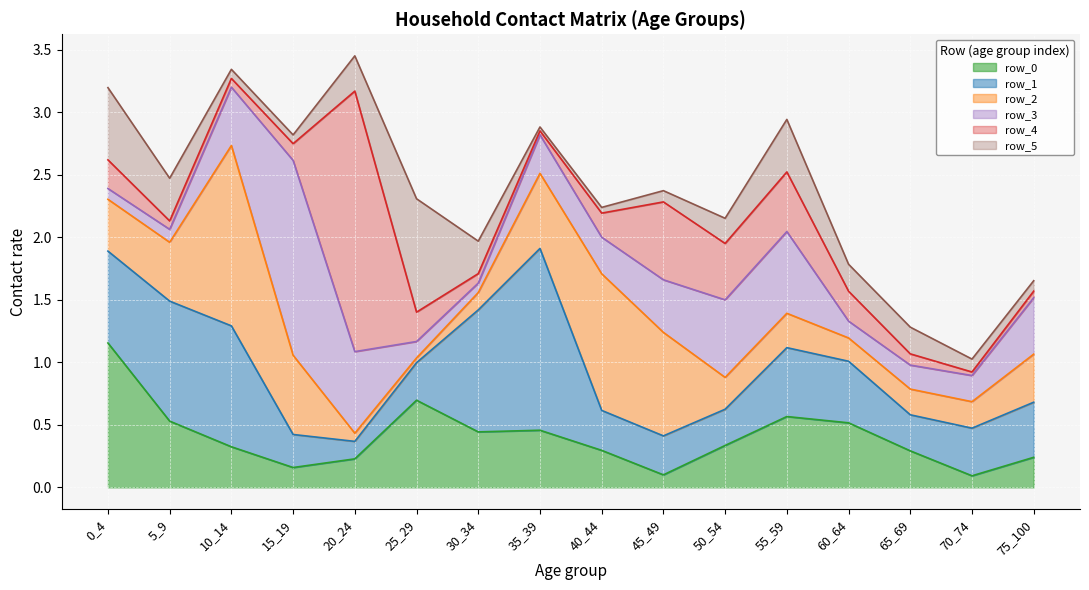

What are all the series names shown in the legend?

row_0, row_1, row_2, row_3, row_4, row_5